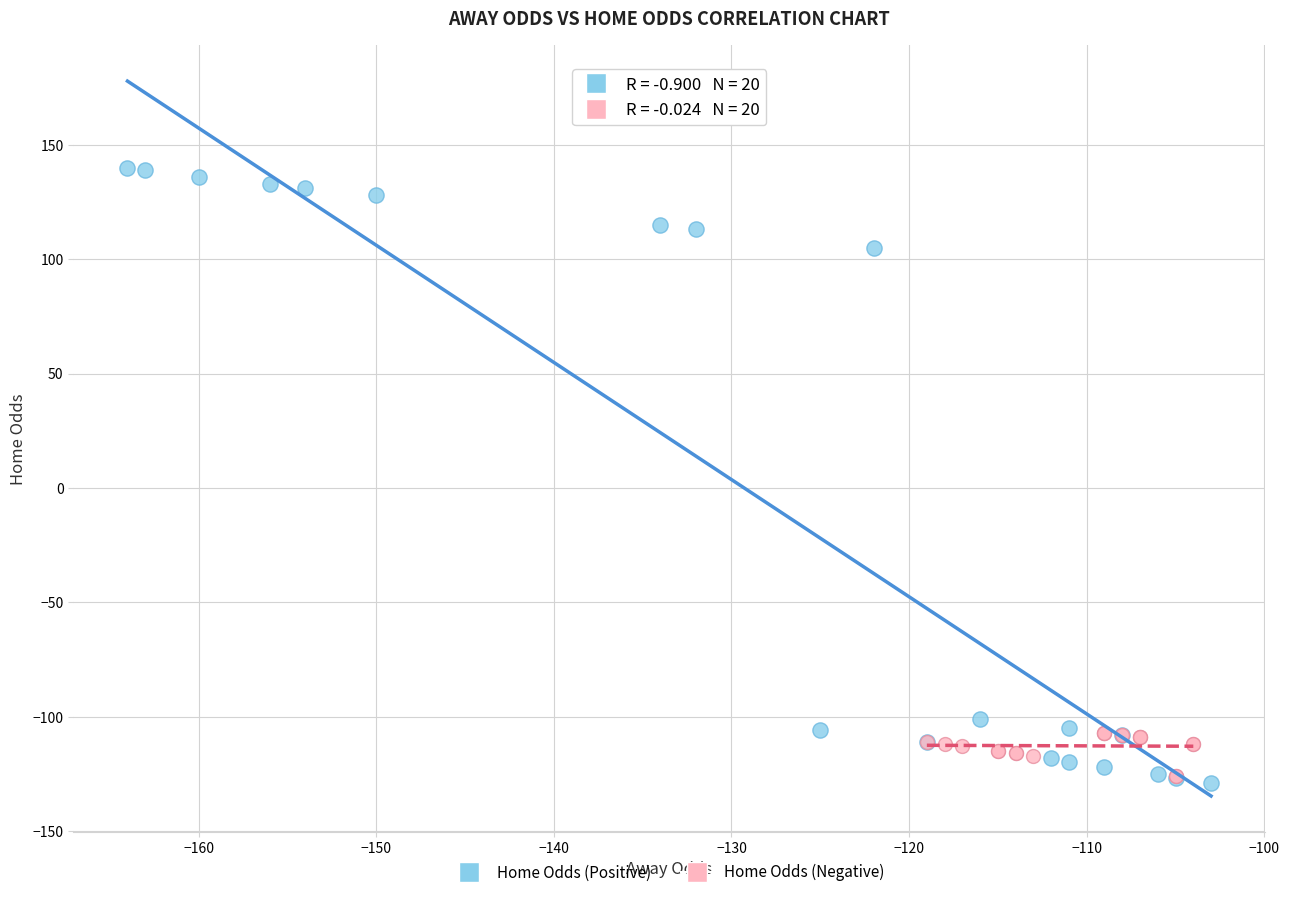

Which series reaches the maximum Y coordinate?

Home Odds (Positive)